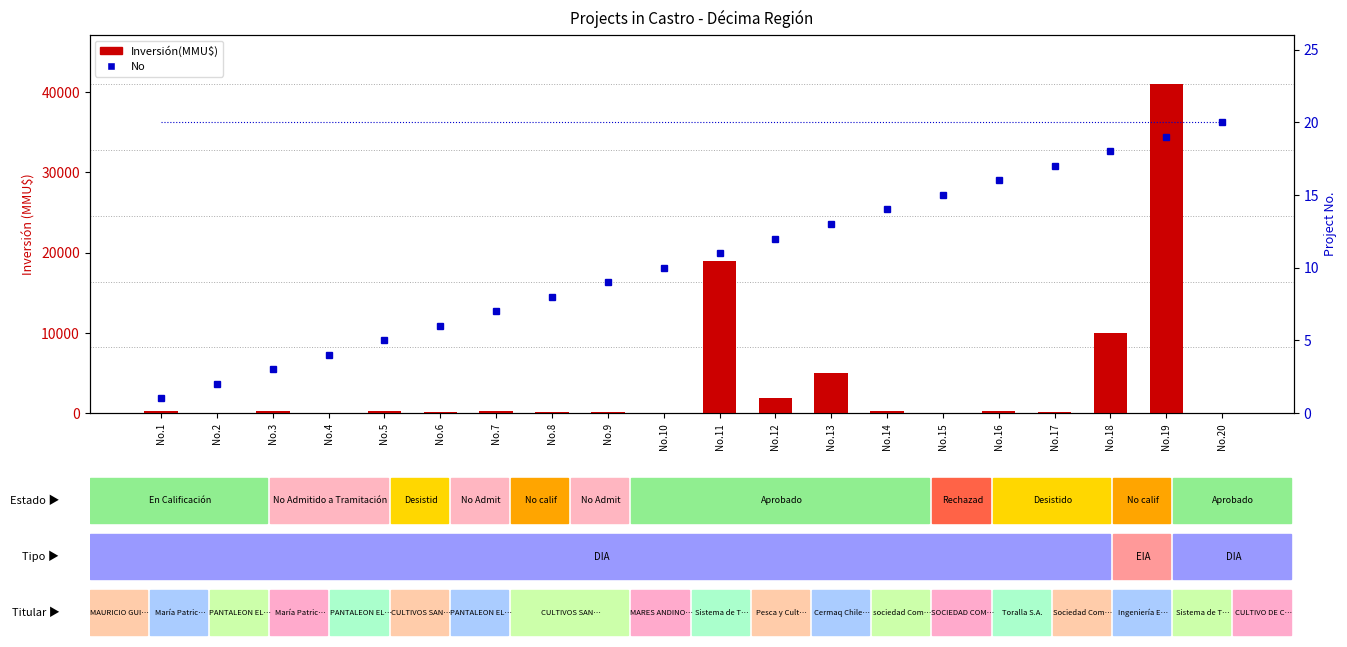

Which category has the highest value in the Inversión(MMU$) series?

No.19